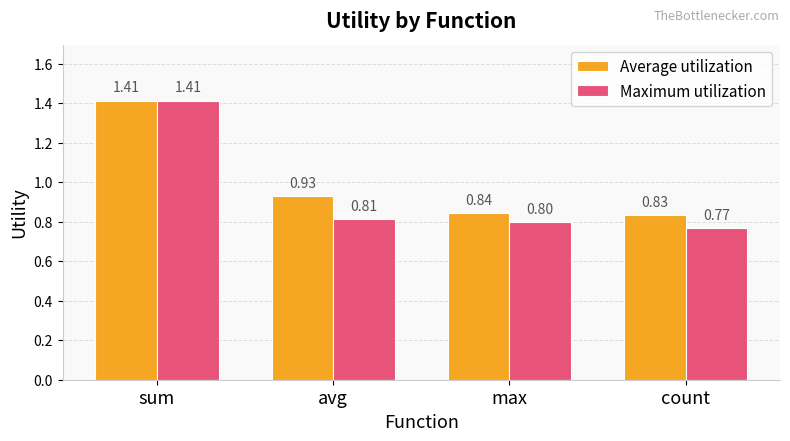

Where is Maximum utilization nearest to the value 1?

avg